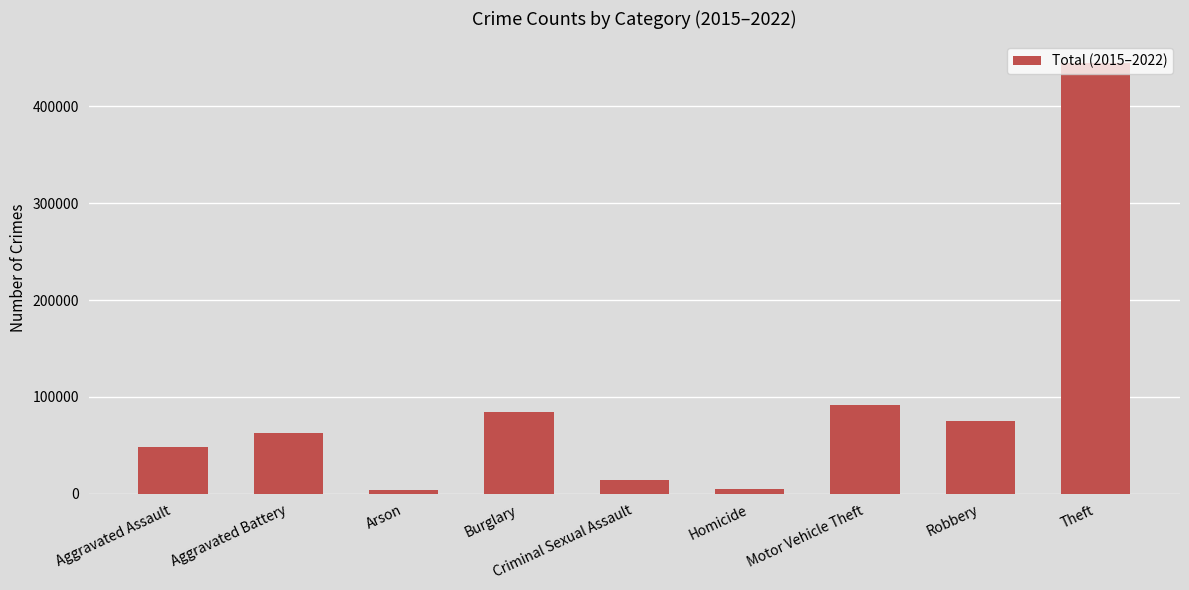

What is the label of the 9th bar from the left?

Theft